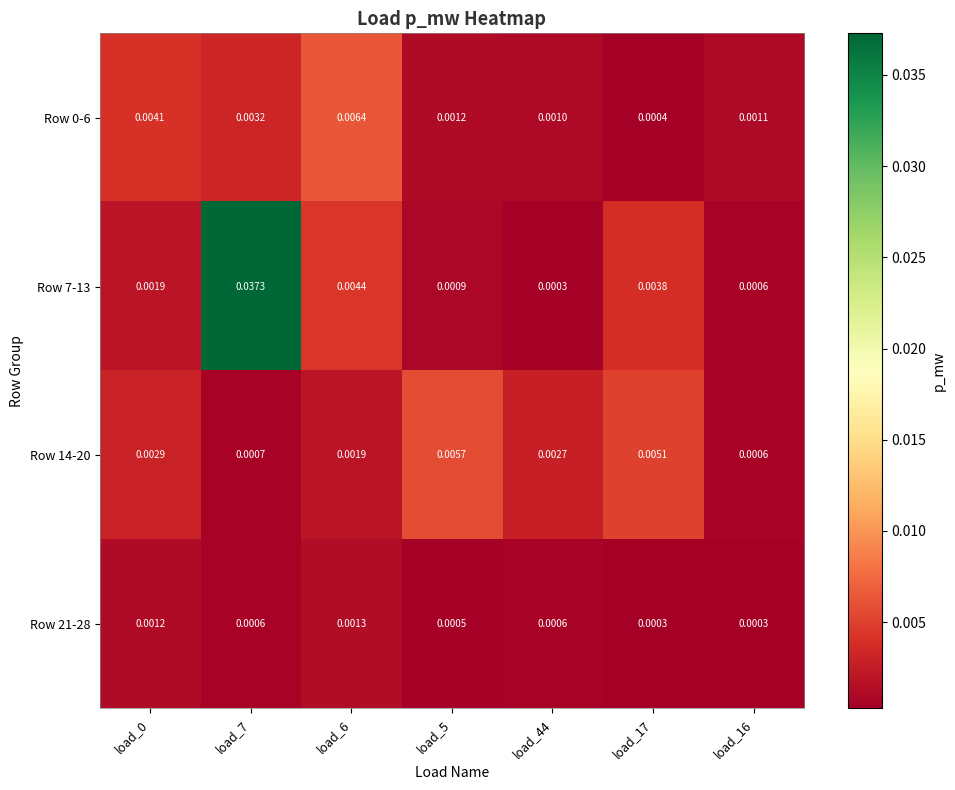

Is the value of Row 7-13 at load_6 greater than the value of Row 21-28 at load_7?

Yes